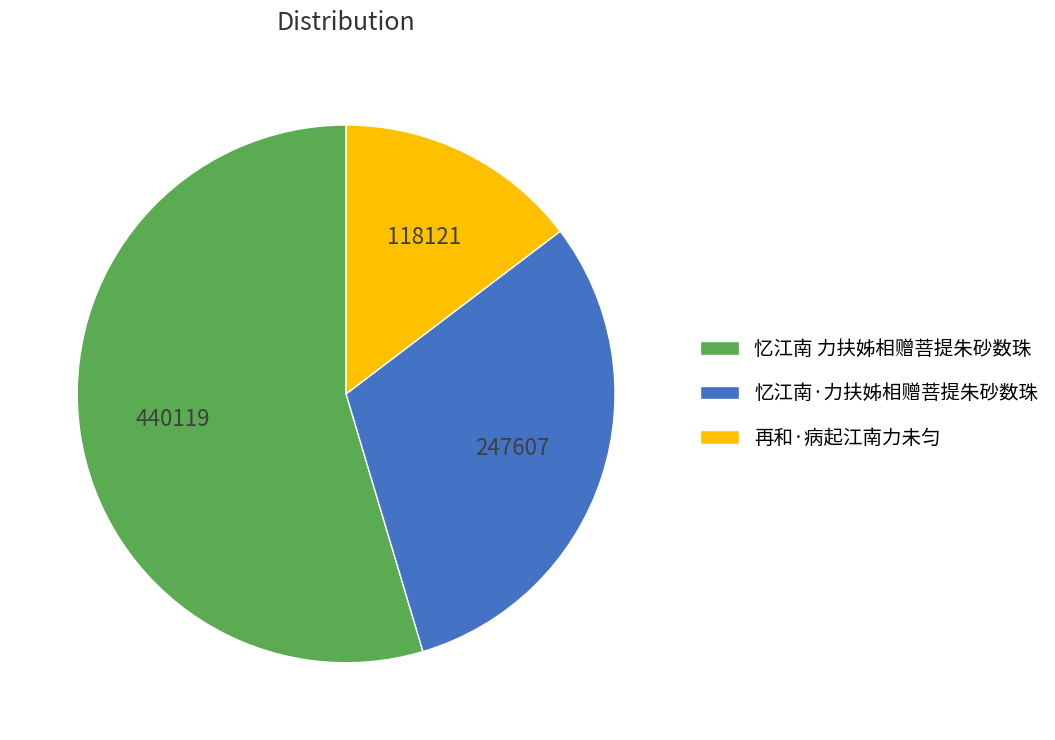

Which slice represents more than half of the pie?

忆江南 力扶姊相赠菩提朱砂数珠